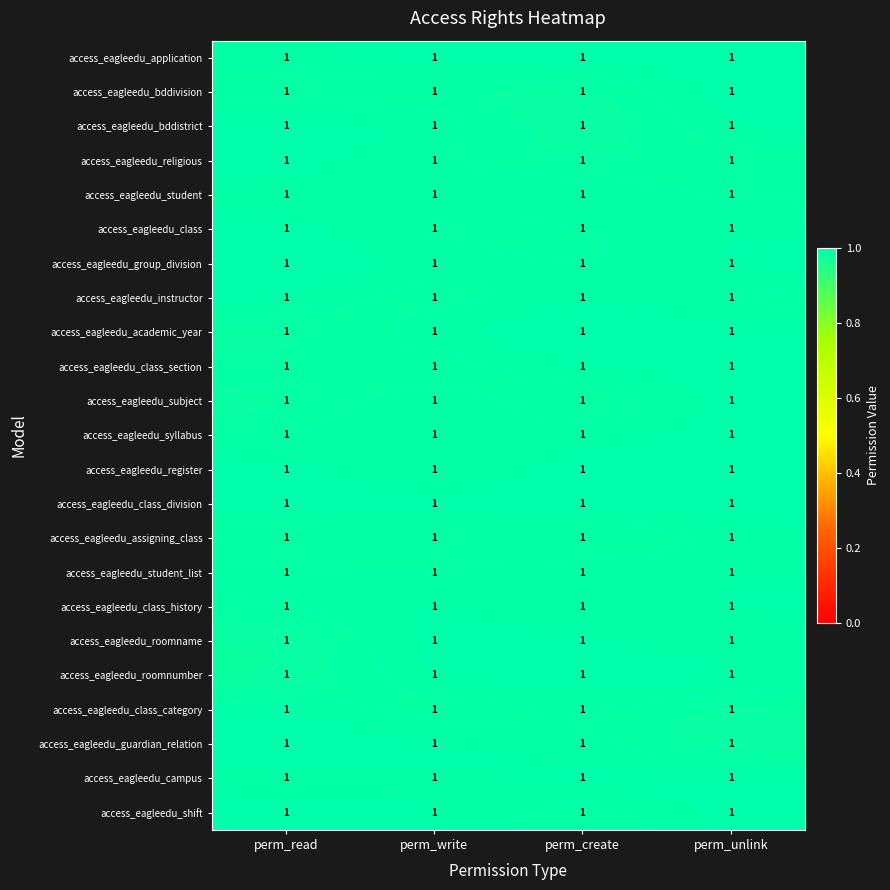

How many categories are shown in the chart?

4